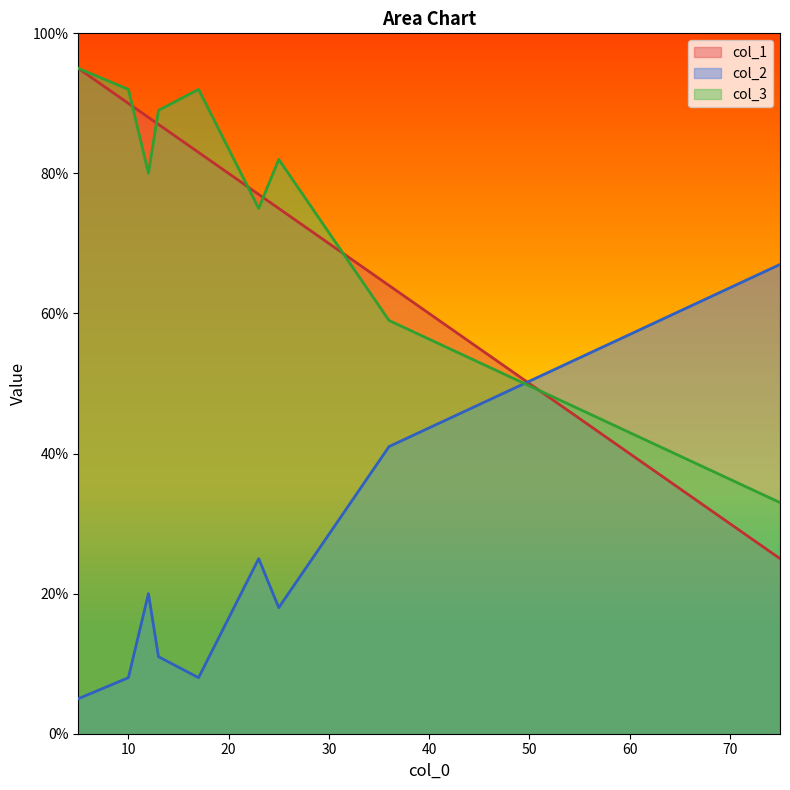

How many categories are shown in the chart?

10